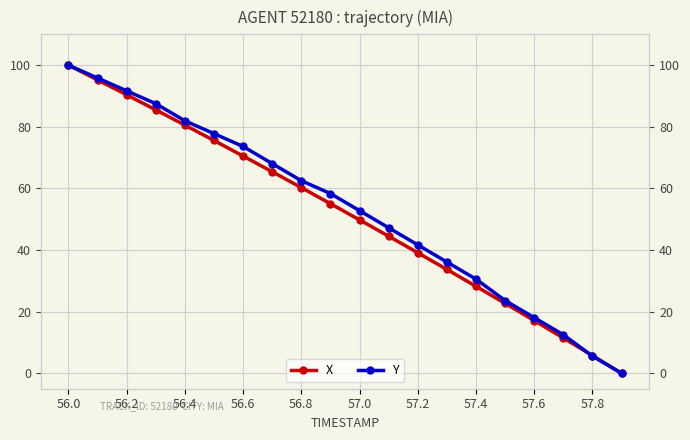

Between 56.0 and 15, which series saw the biggest shift?

X